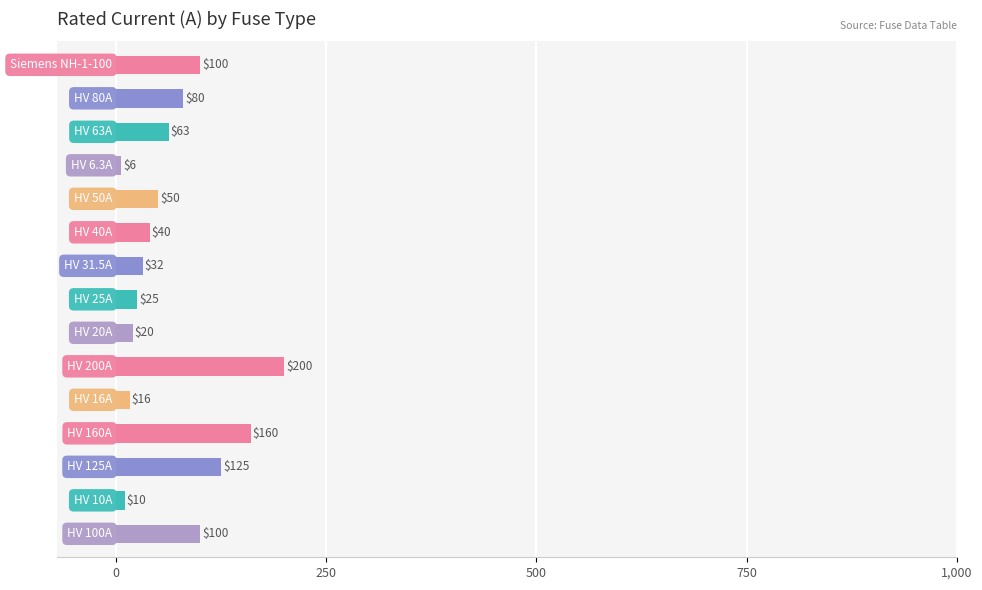

How many distinct data groups are displayed?

1